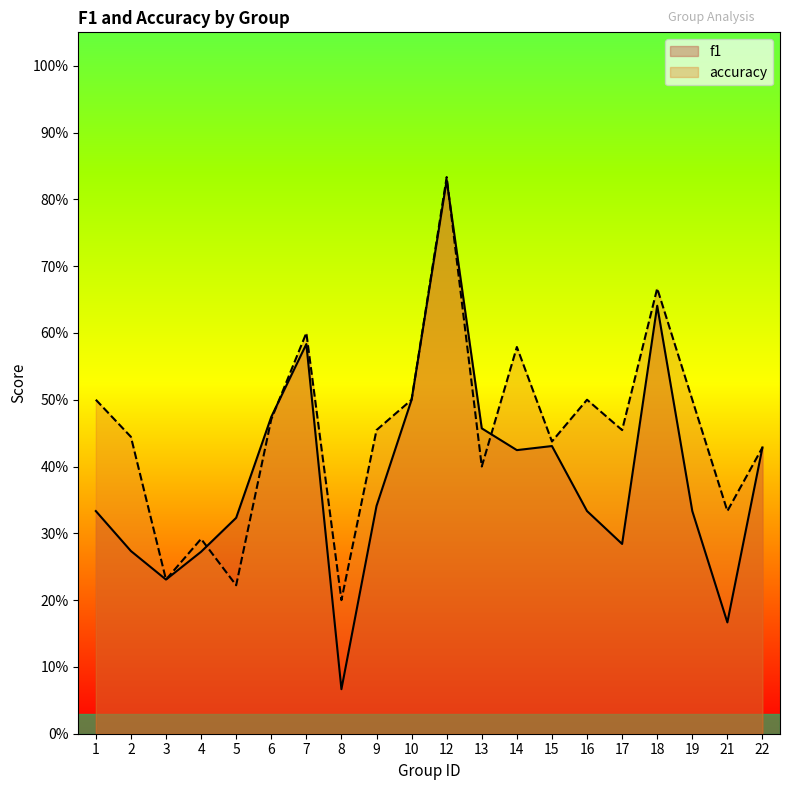

The value of accuracy at 19 is 0.8. True or false?

False